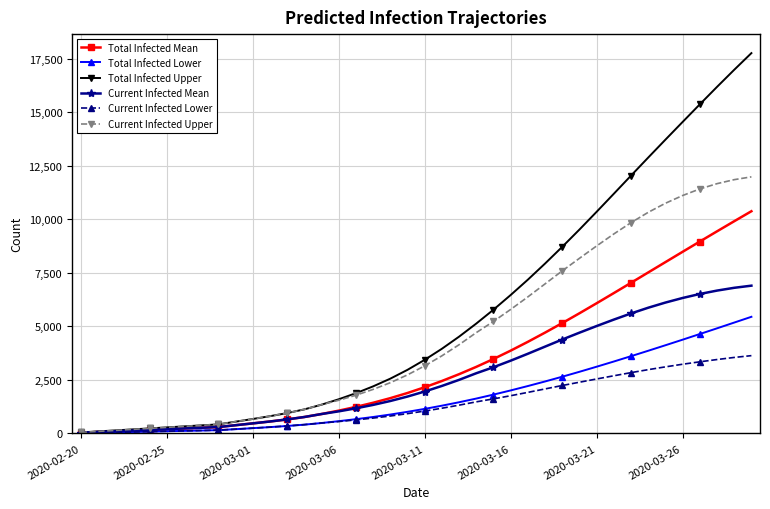

List the series in order of their peak value, highest first.

Total Infected Upper, Current Infected Upper, Total Infected Mean, Current Infected Mean, Total Infected Lower, Current Infected Lower